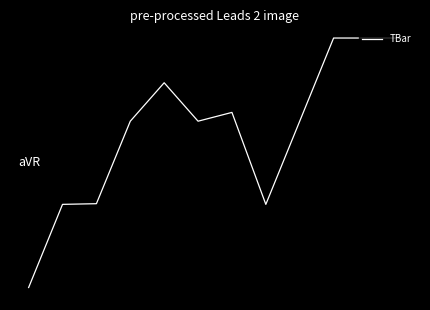

Rank the categories by value from lowest to highest.

0, 1, 7, 2, 3, 5, 8, 6, 4, 9, 10, 11